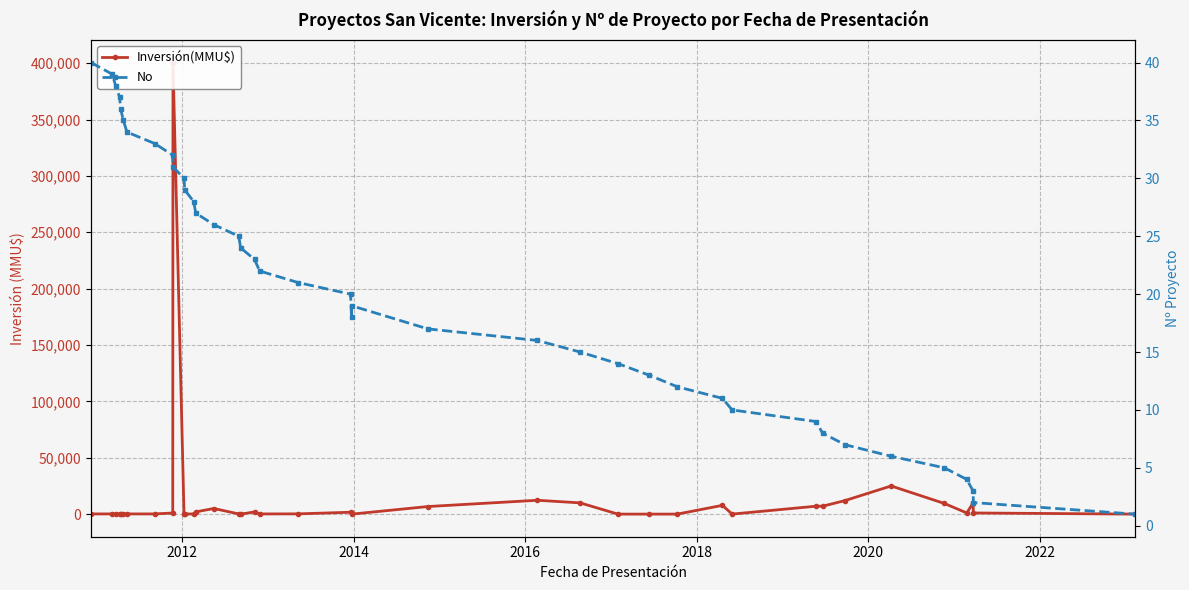

How many data points in Inversión(MMU$) are above 250?

19